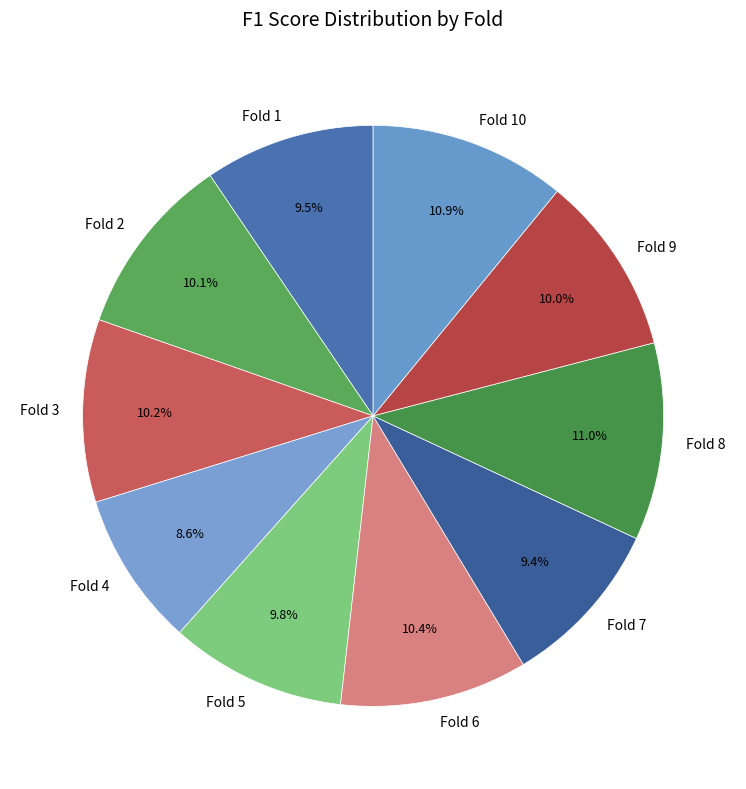

Is there any slice that represents more than half of the pie?

No